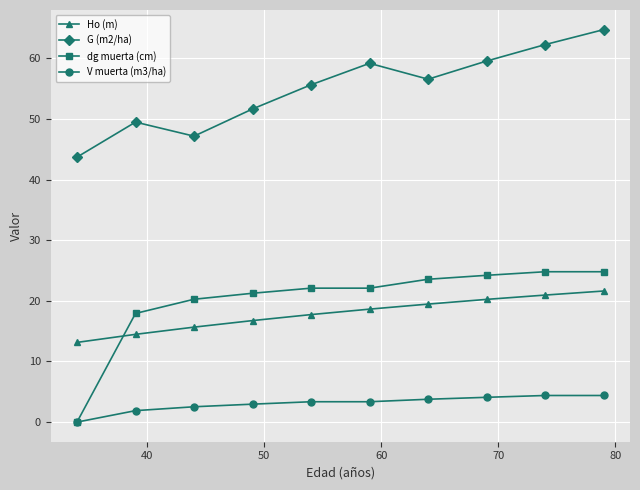

True or false: V muerta (m3/ha) and G (m2/ha) cross at least once.

False